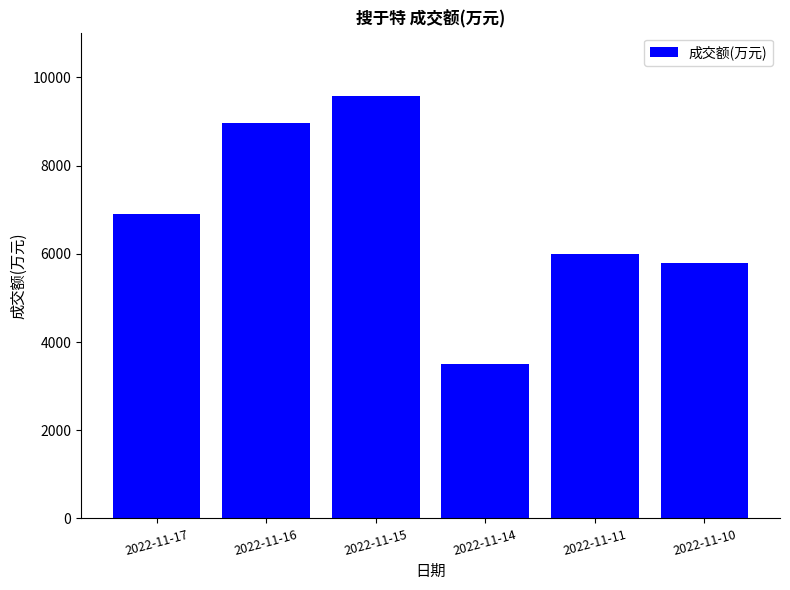

The chart shows a value of 8319 at 2022-11-10. True or false?

False